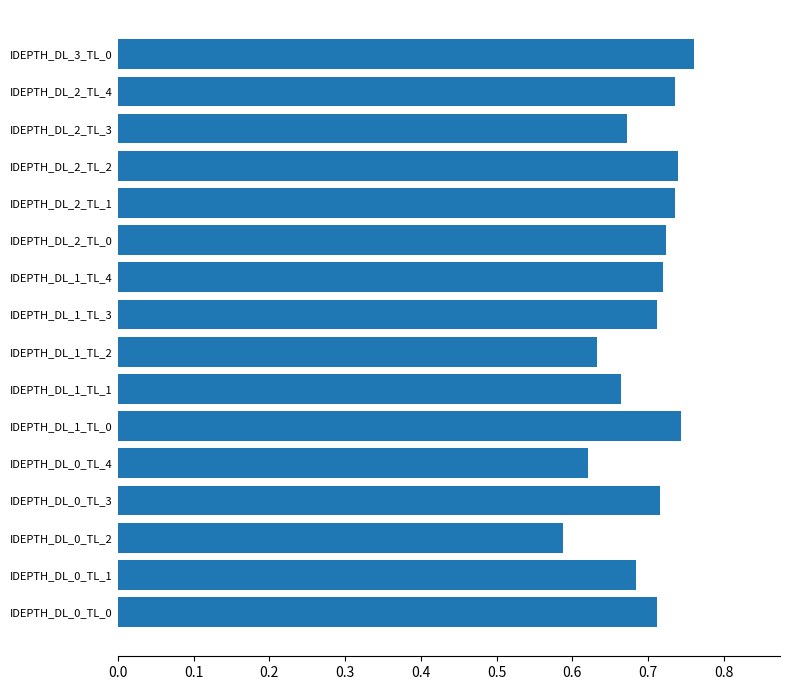

Count the values in the range 0 to 1.

16